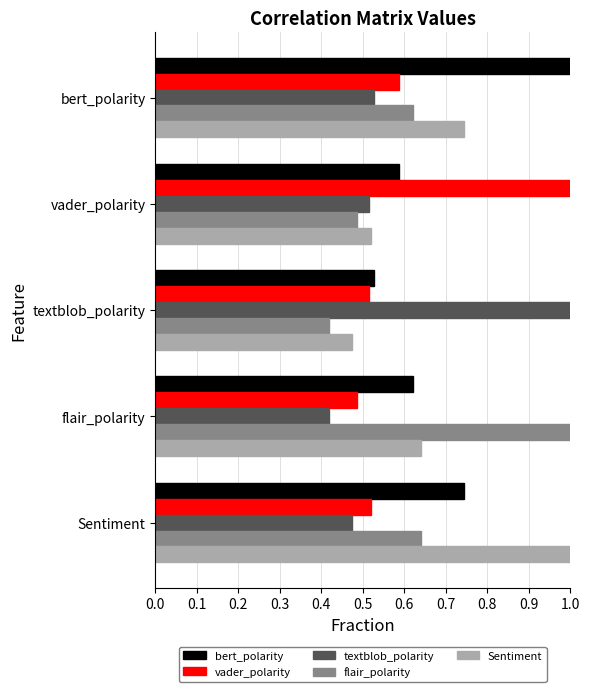

What is the sum of all flair_polarity values?

3.2